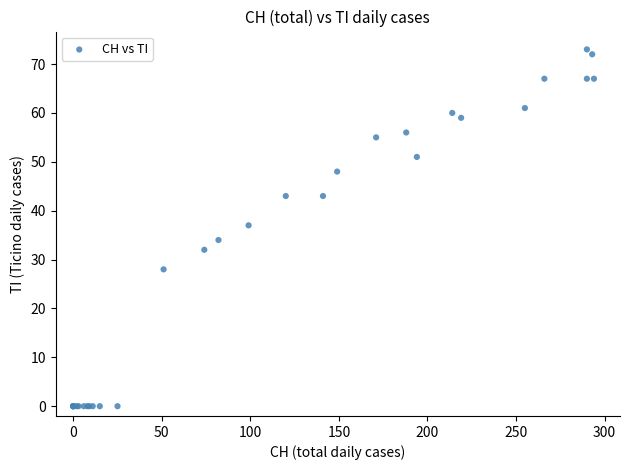

What Y value in the scatter plot is closest to 36?

37